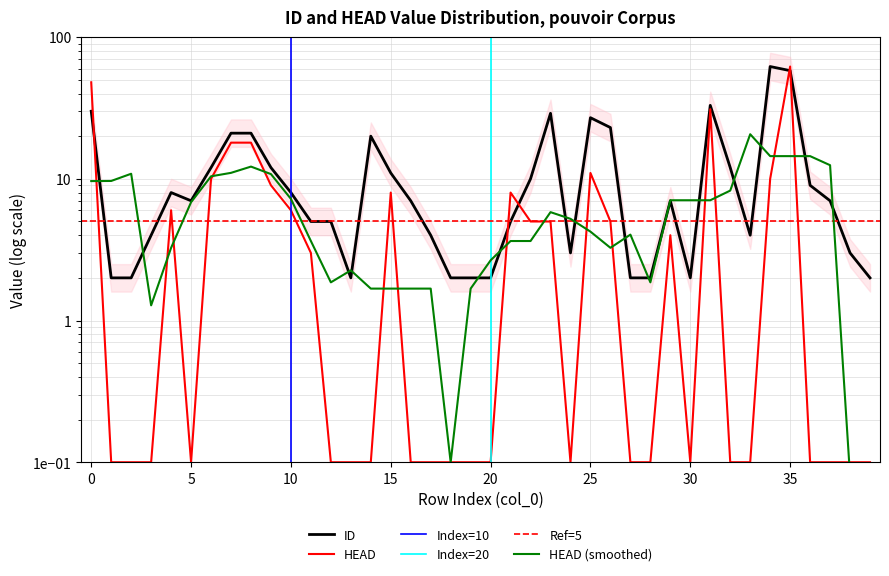

Which series changed the most between 2 and 36?

ID